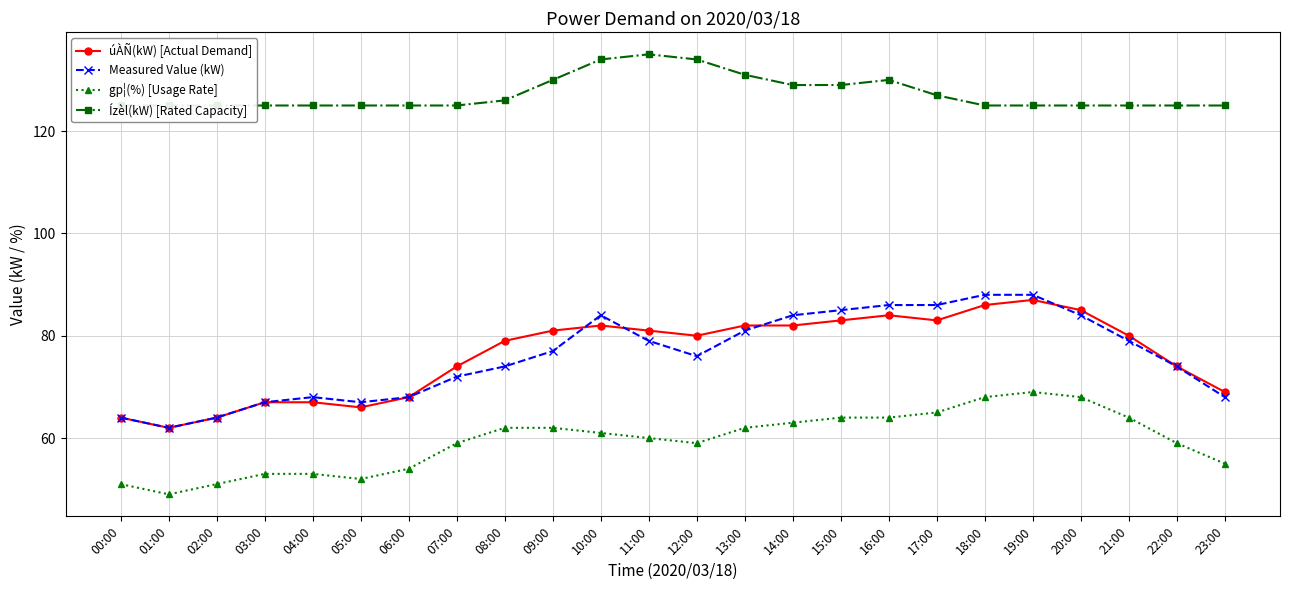

Which category has the lowest value in the Measured Value (kW) series?

01:00